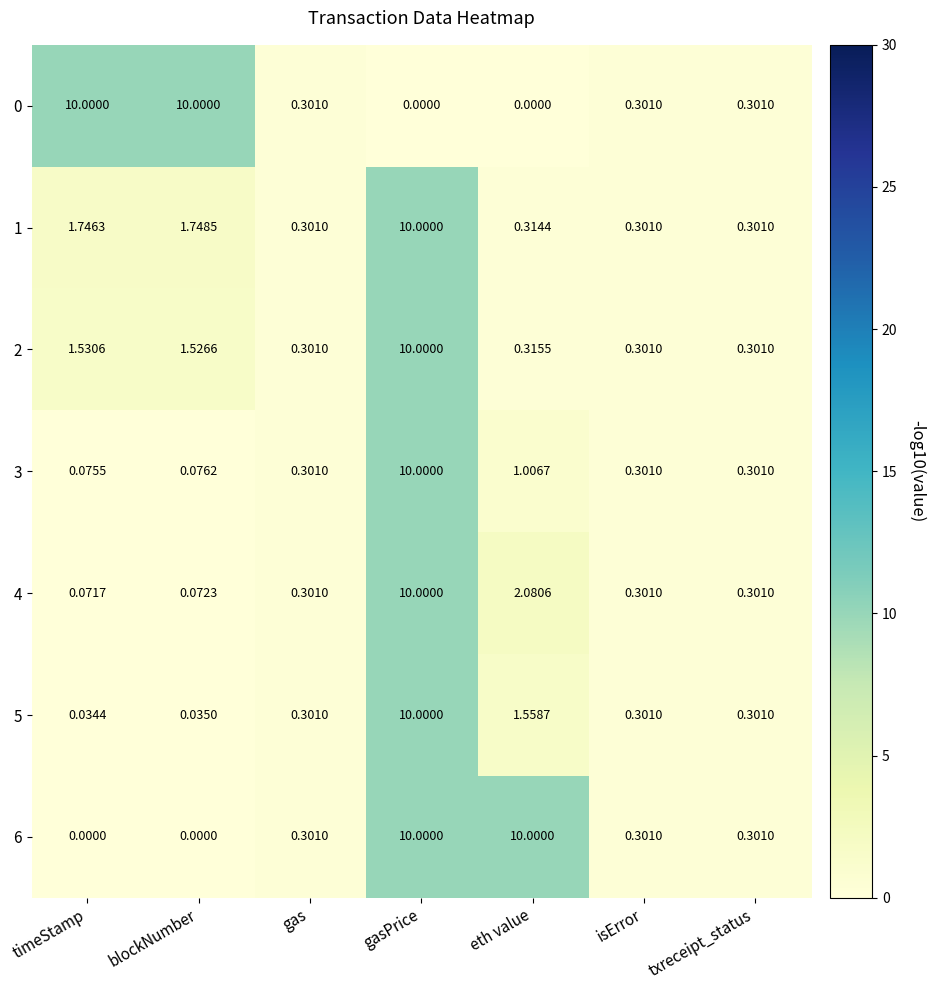

At which label is 1 closest to 5?

blockNumber